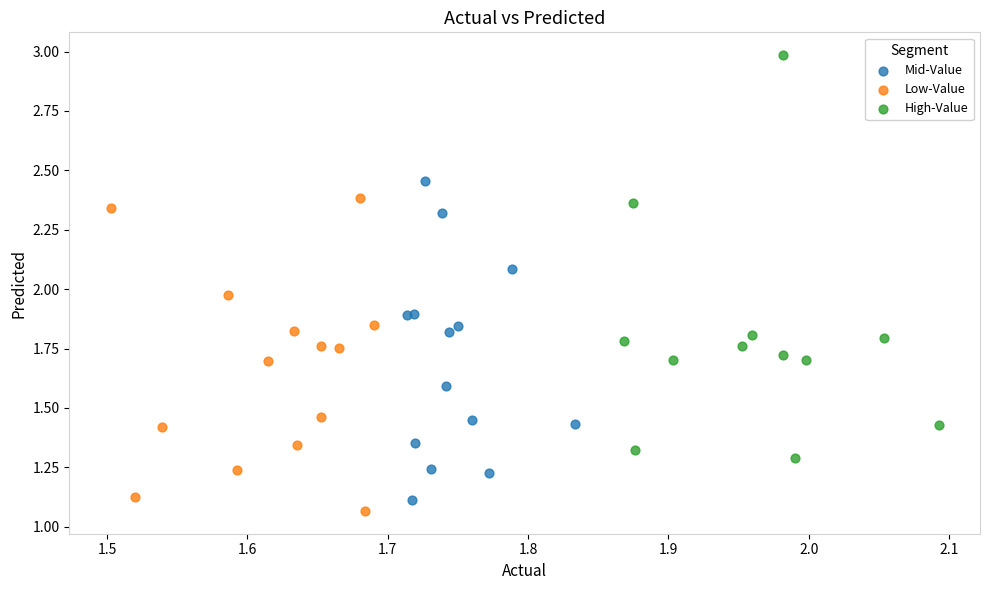

Which series reaches the maximum Y coordinate?

High-Value